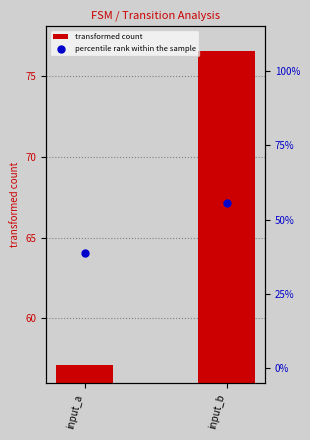

What are all the series names shown in the legend?

transformed count, percentile rank within the sample